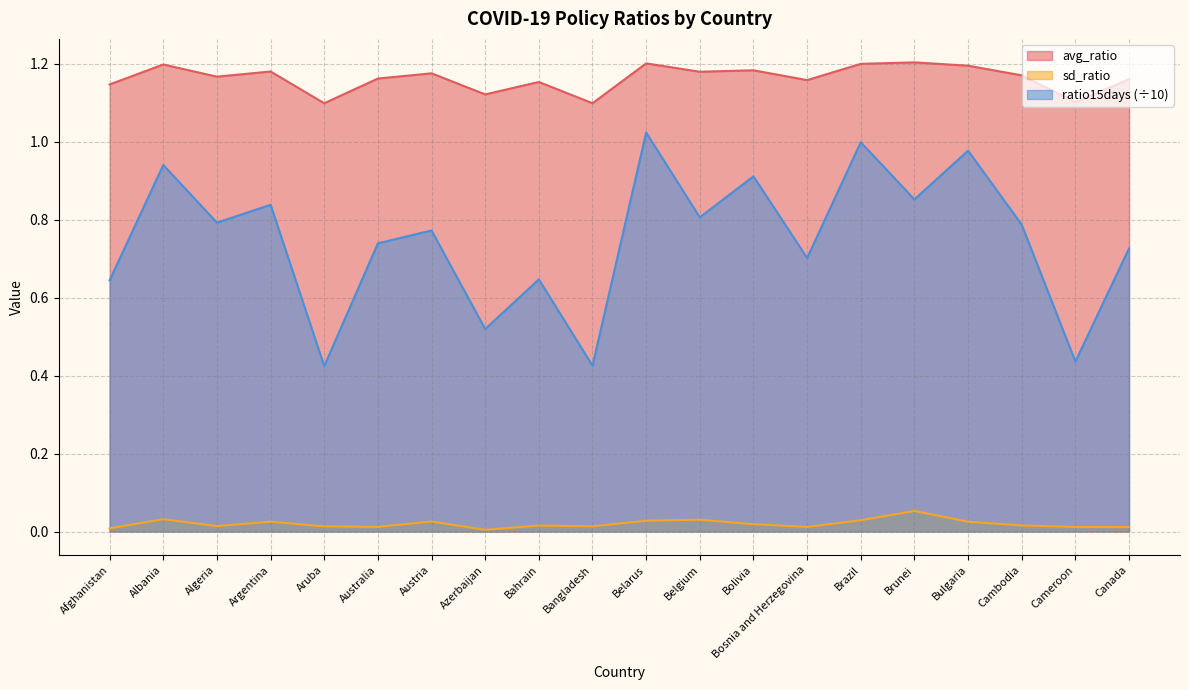

At which category does avg_ratio reach its first local valley?

Algeria